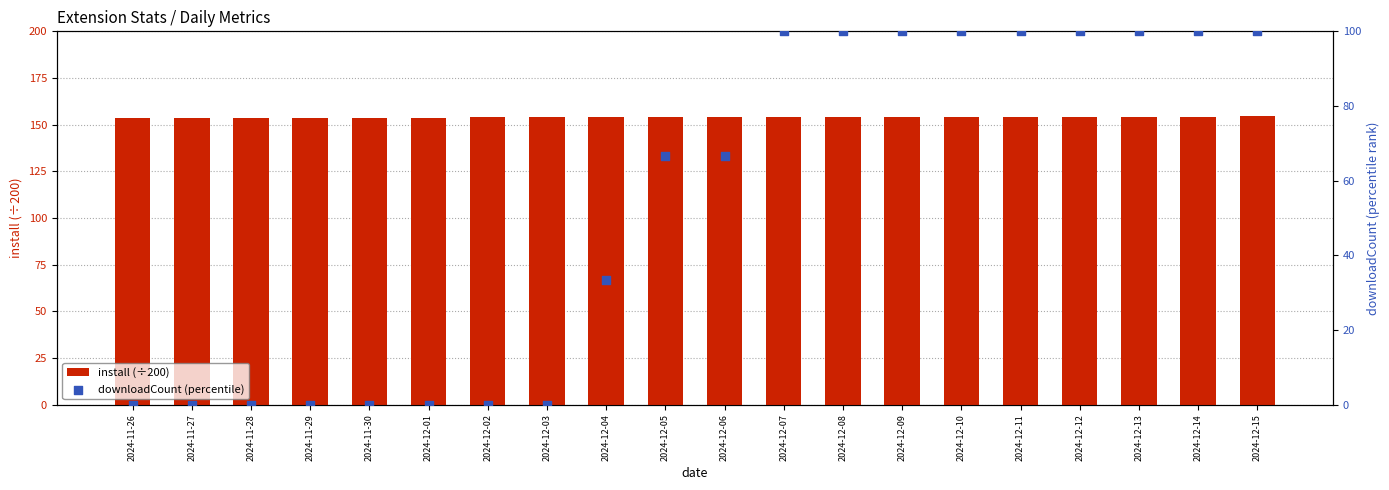

Is the value of install (÷200) at 2024-12-01 greater than the value of downloadCount (percentile) at 2024-11-29?

Yes